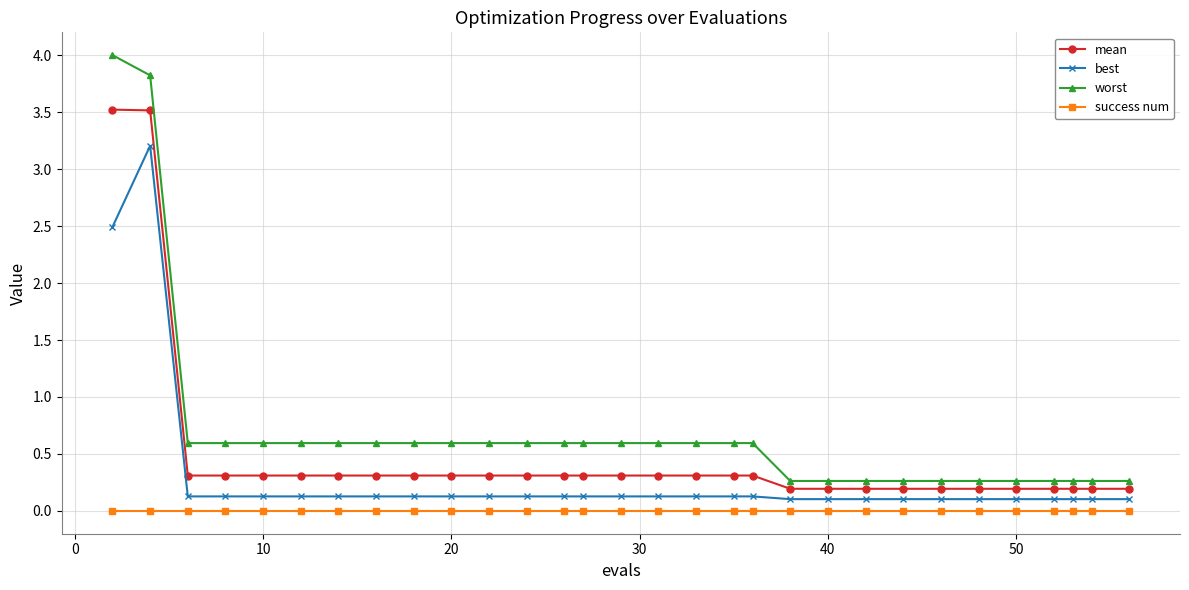

Reading left to right, what are all the values shown in this chart?

mean: 3.5	3.5	0.3	0.3	0.3	0.3	0.3	0.3	0.3	0.3	0.3	0.3	0.3	0.3	0.3	0.3	0.3	0.3	0.3	0.2	0.2	0.2	0.2	0.2	0.2	0.2	0.2	0.2	0.2	0.2
best: 2.5	3.2	0.1	0.1	0.1	0.1	0.1	0.1	0.1	0.1	0.1	0.1	0.1	0.1	0.1	0.1	0.1	0.1	0.1	0.1	0.1	0.1	0.1	0.1	0.1	0.1	0.1	0.1	0.1	0.1
worst: 4.0	3.8	0.6	0.6	0.6	0.6	0.6	0.6	0.6	0.6	0.6	0.6	0.6	0.6	0.6	0.6	0.6	0.6	0.6	0.3	0.3	0.3	0.3	0.3	0.3	0.3	0.3	0.3	0.3	0.3
success num: 0.0	0.0	0.0	0.0	0.0	0.0	0.0	0.0	0.0	0.0	0.0	0.0	0.0	0.0	0.0	0.0	0.0	0.0	0.0	0.0	0.0	0.0	0.0	0.0	0.0	0.0	0.0	0.0	0.0	0.0